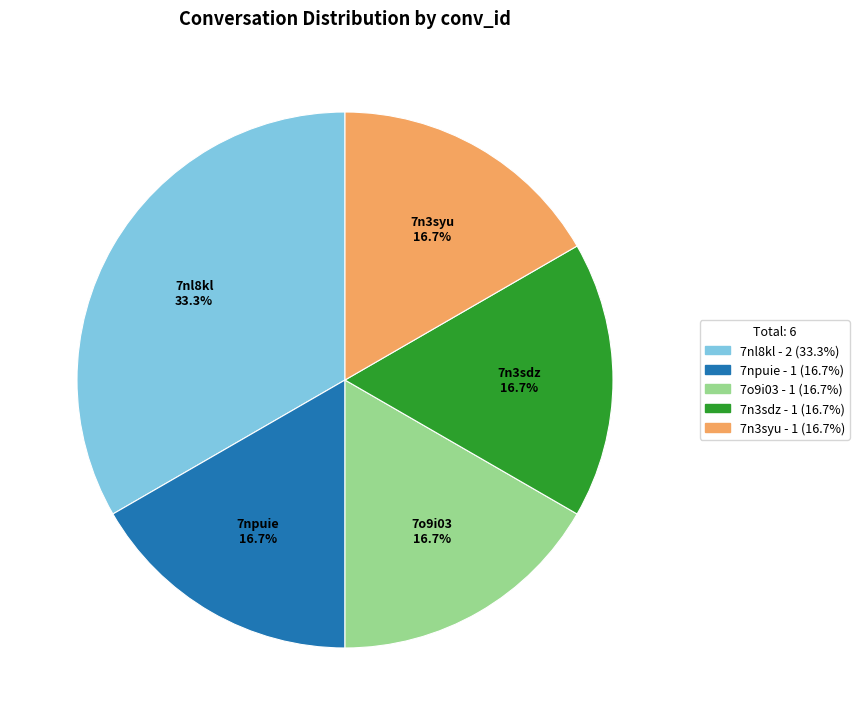

Does any single category account for the majority?

No